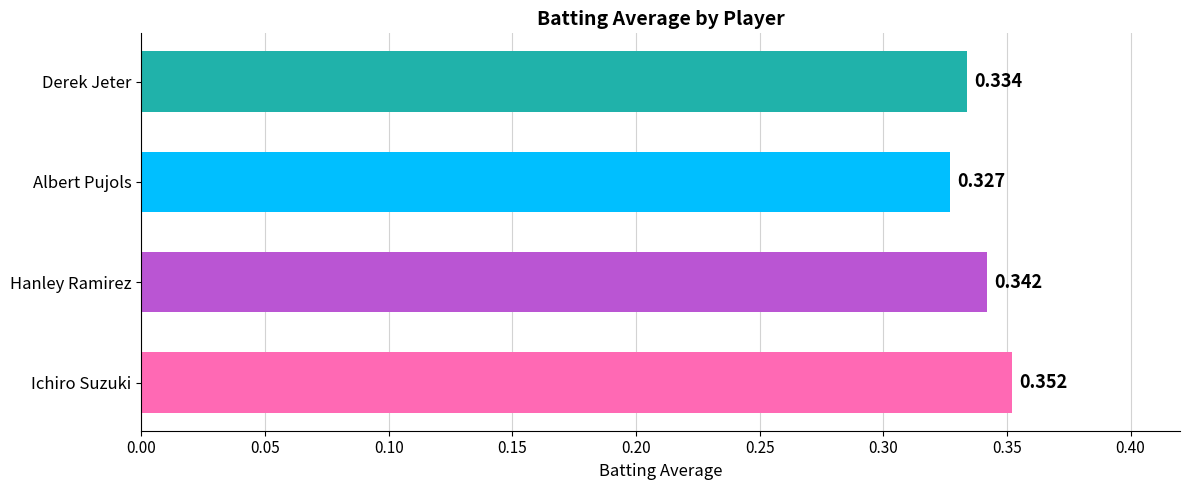

Which has a higher value, Derek Jeter or Ichiro Suzuki?

Ichiro Suzuki